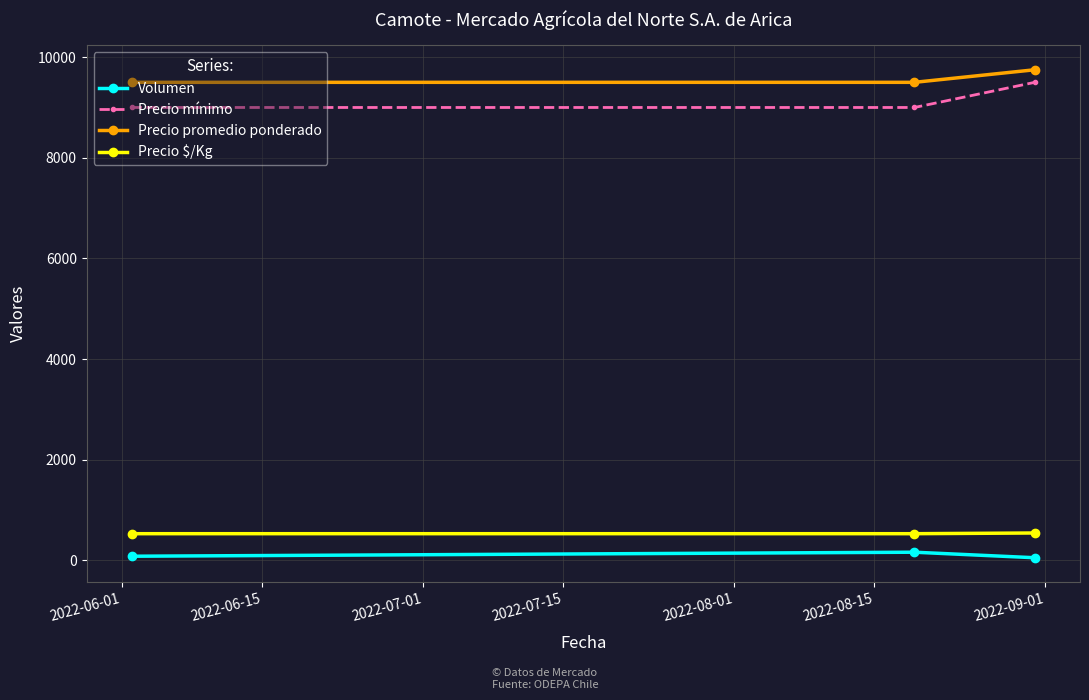

What is the greatest value displayed?

9750